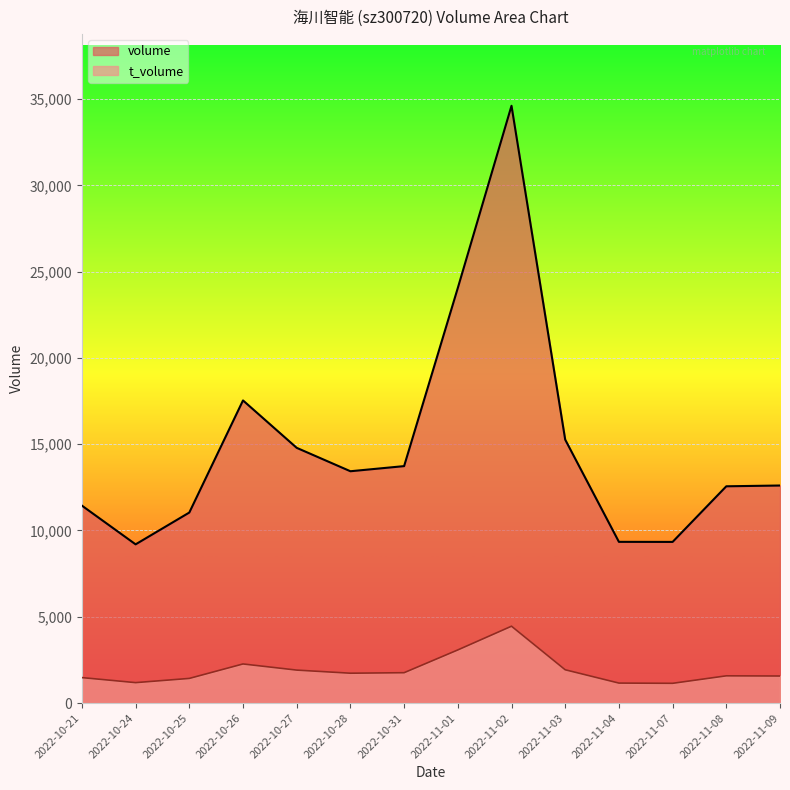

How many values in the volume series exceed 13433?

6